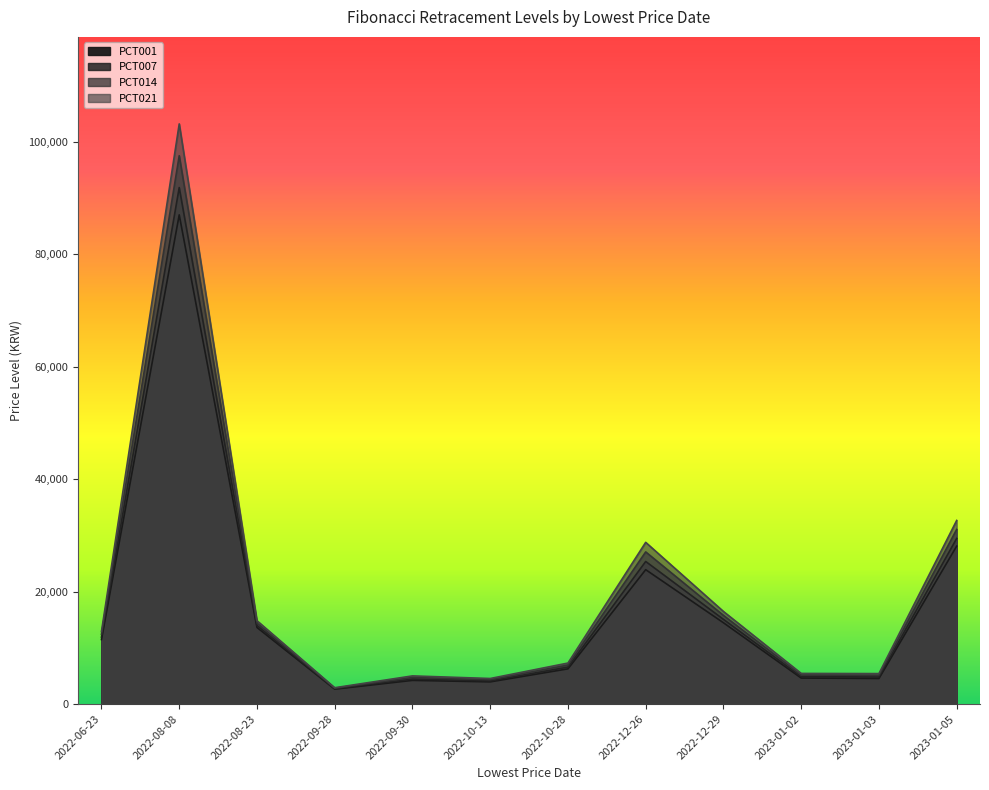

Is it true that PCT014 equals 97526 at 2022-08-08?

True